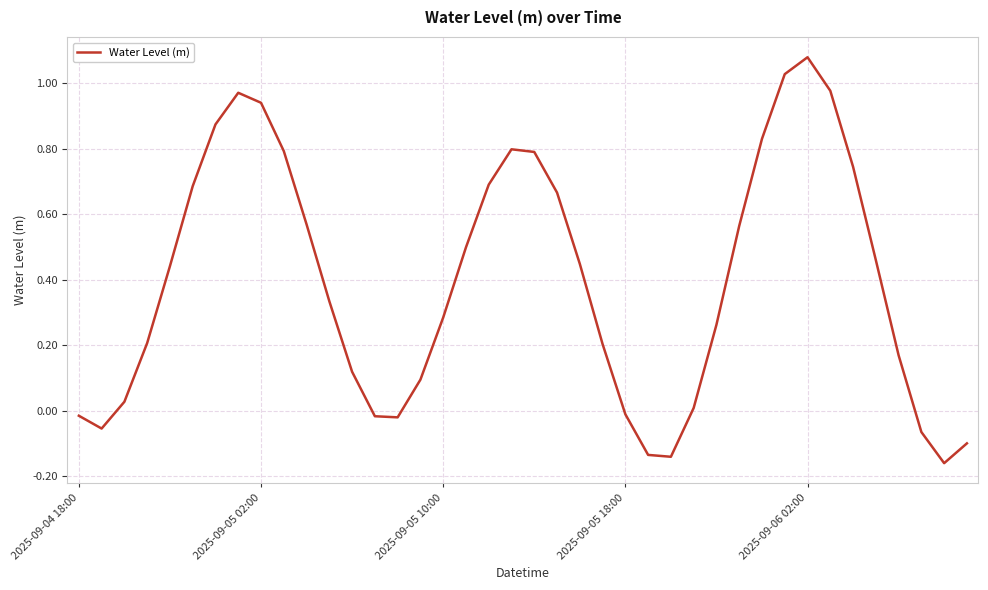

At which category does the chart reach its peak across all series?

2025-09-06 02:00